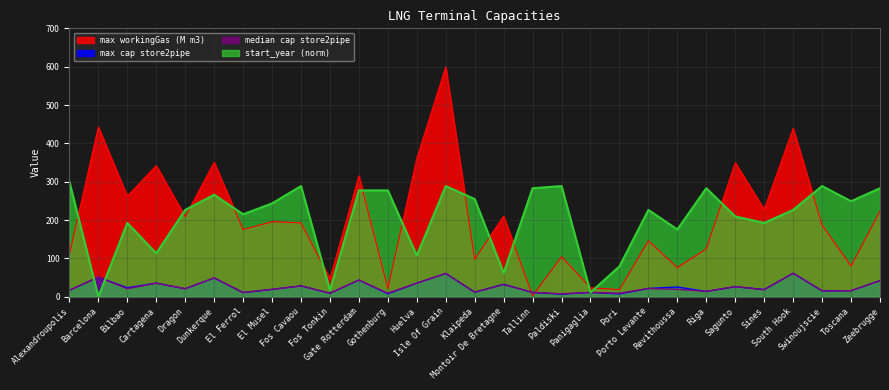

Which has a higher value, Panigaglia or Riga?

Riga